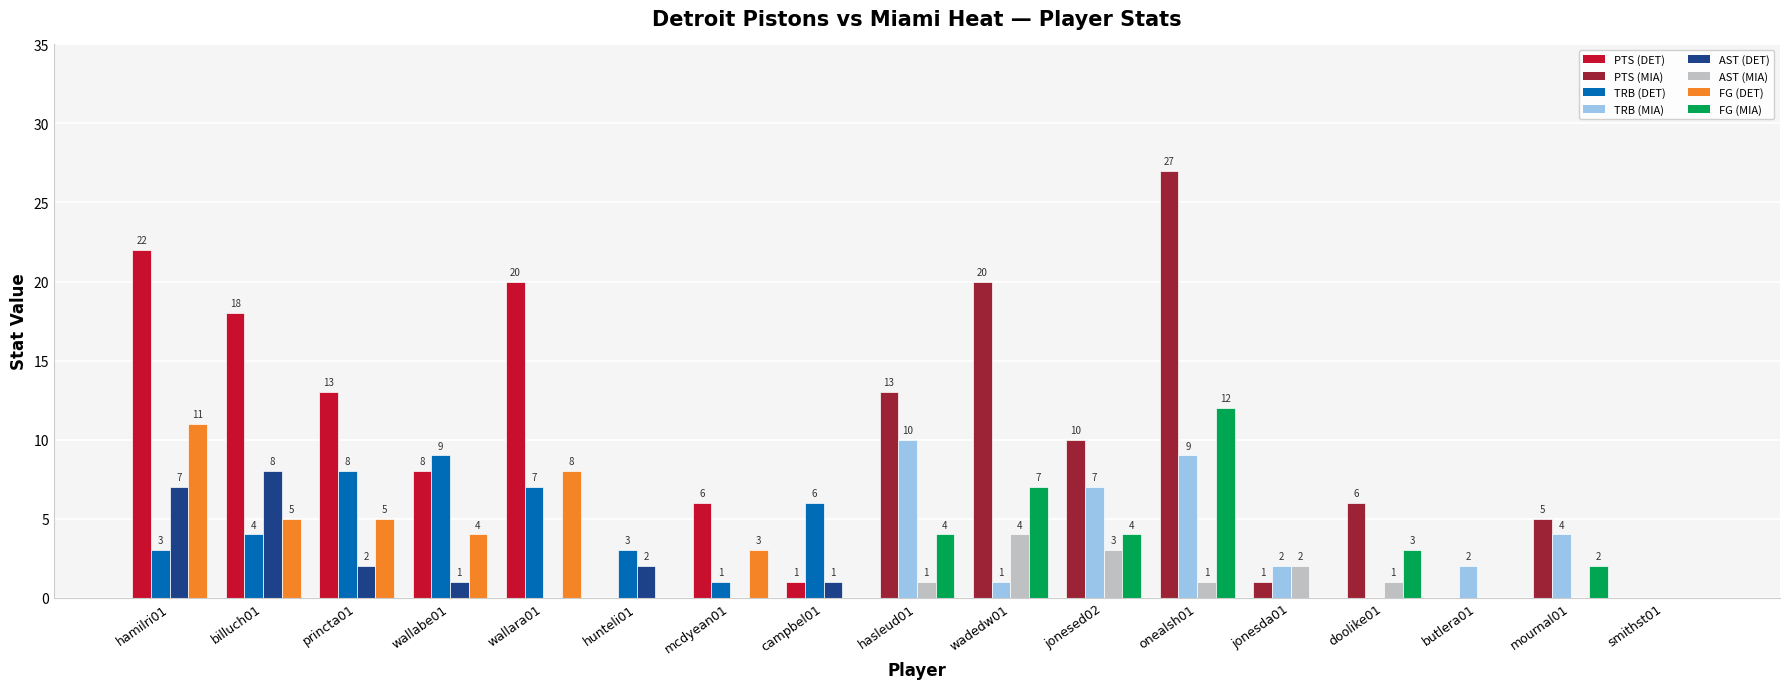

At which category is the sum across all series the highest?

onealsh01